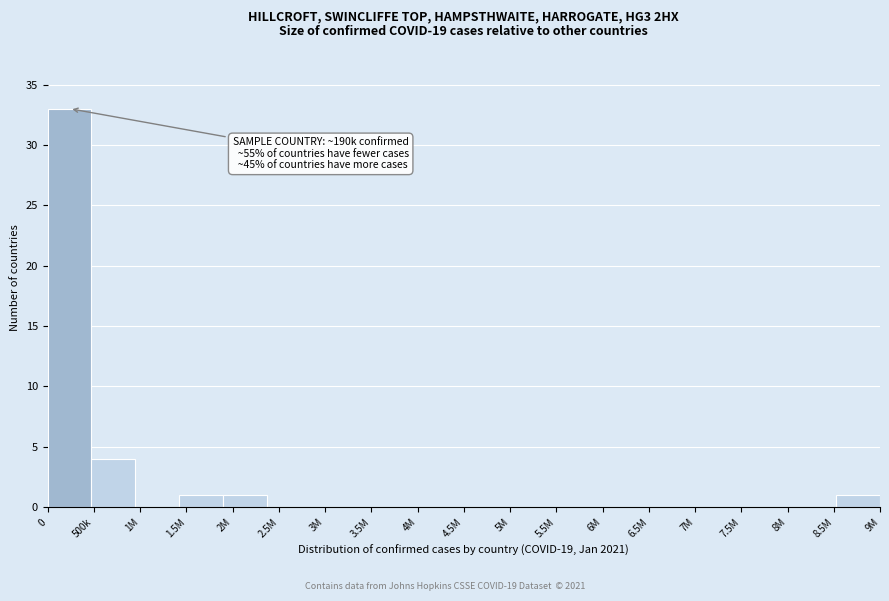

Reading left to right, list all the values displayed in this chart.

0=33	500k=4	1M=0	1.5M=1	2M=1	2.5M=0	3M=0	3.5M=0	4M=0	4.5M=0	5M=0	5.5M=0	6M=0	6.5M=0	7M=0	7.5M=0	8M=0	8.5M=0	9M=1